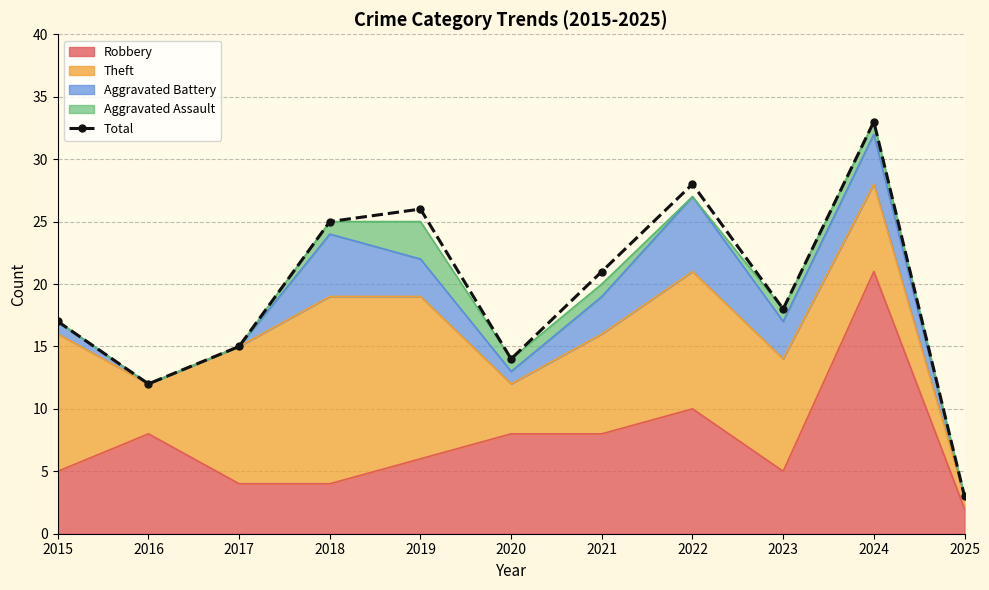

What is the sum of the values at 2018 and 2020?

39